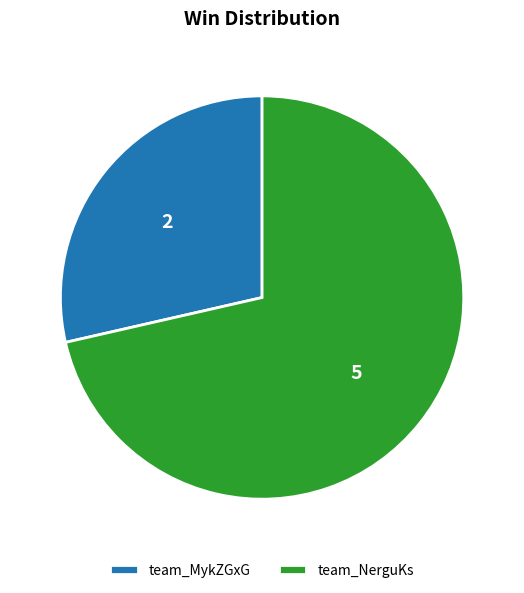

Which category accounts for the majority?

team_NerguKs